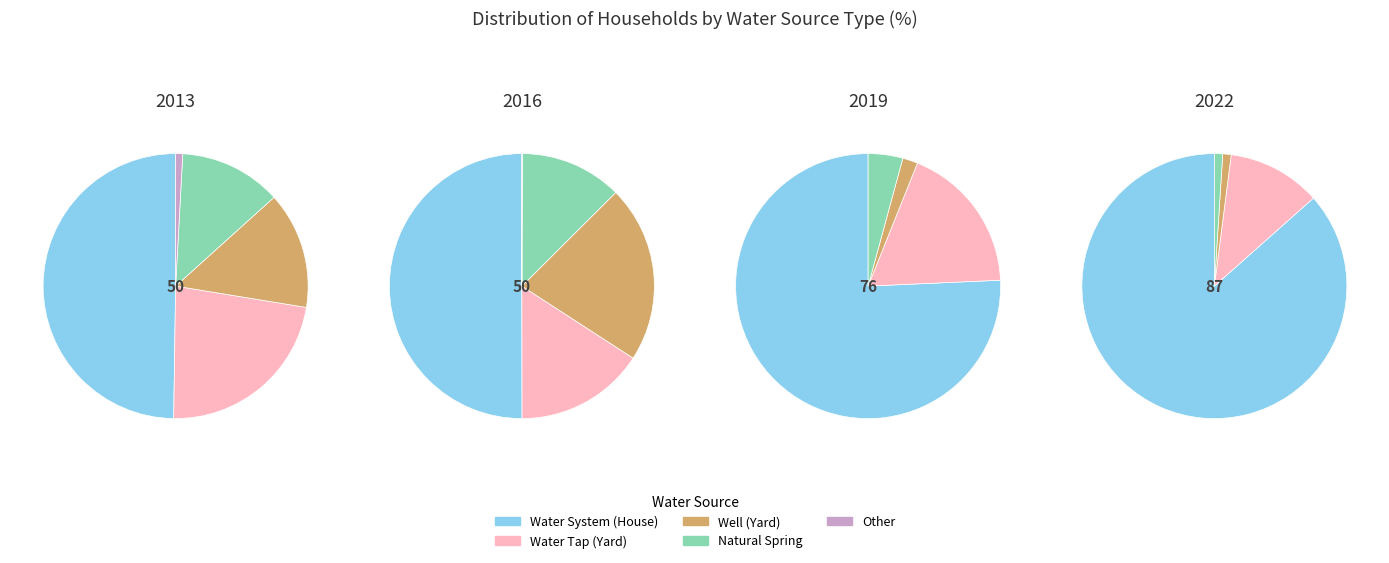

Do values_2019 and values_2022 together represent more than half of the pie?

Yes